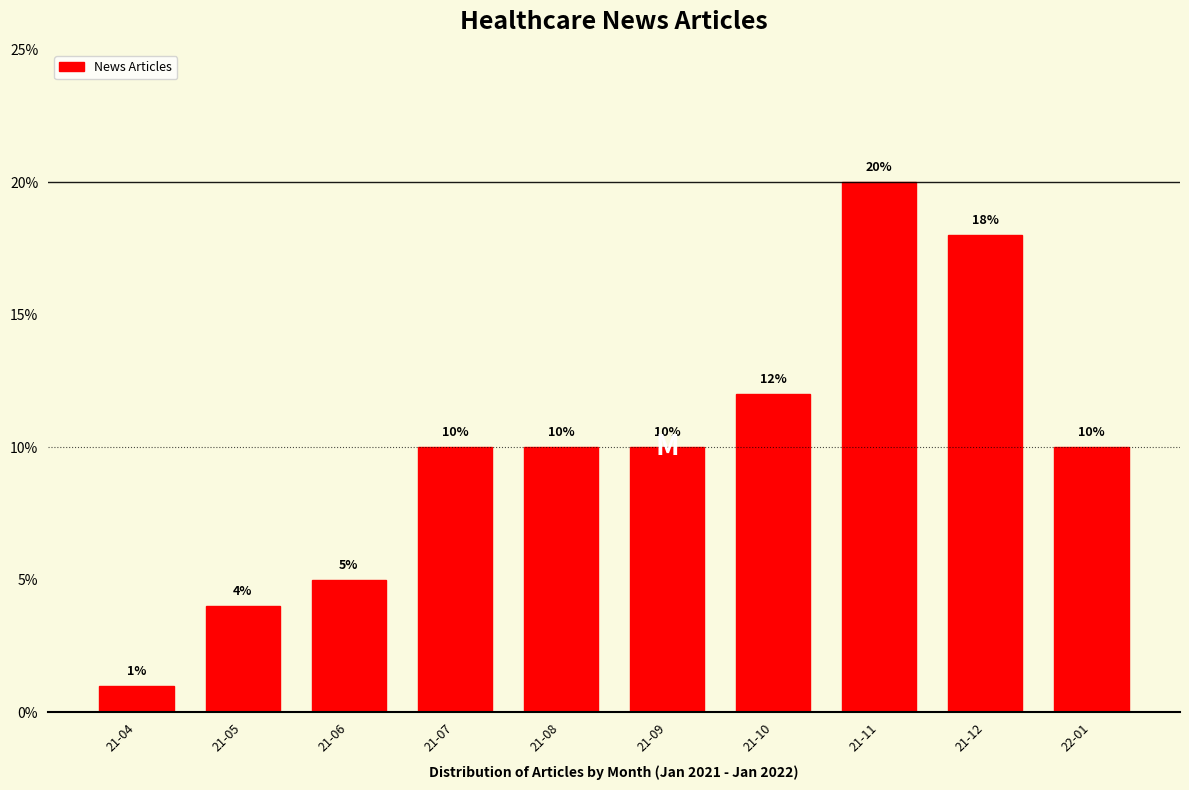

Reading left to right, transcribe all the data shown in this chart.

1	4	5	10	10	10	12	20	18	10